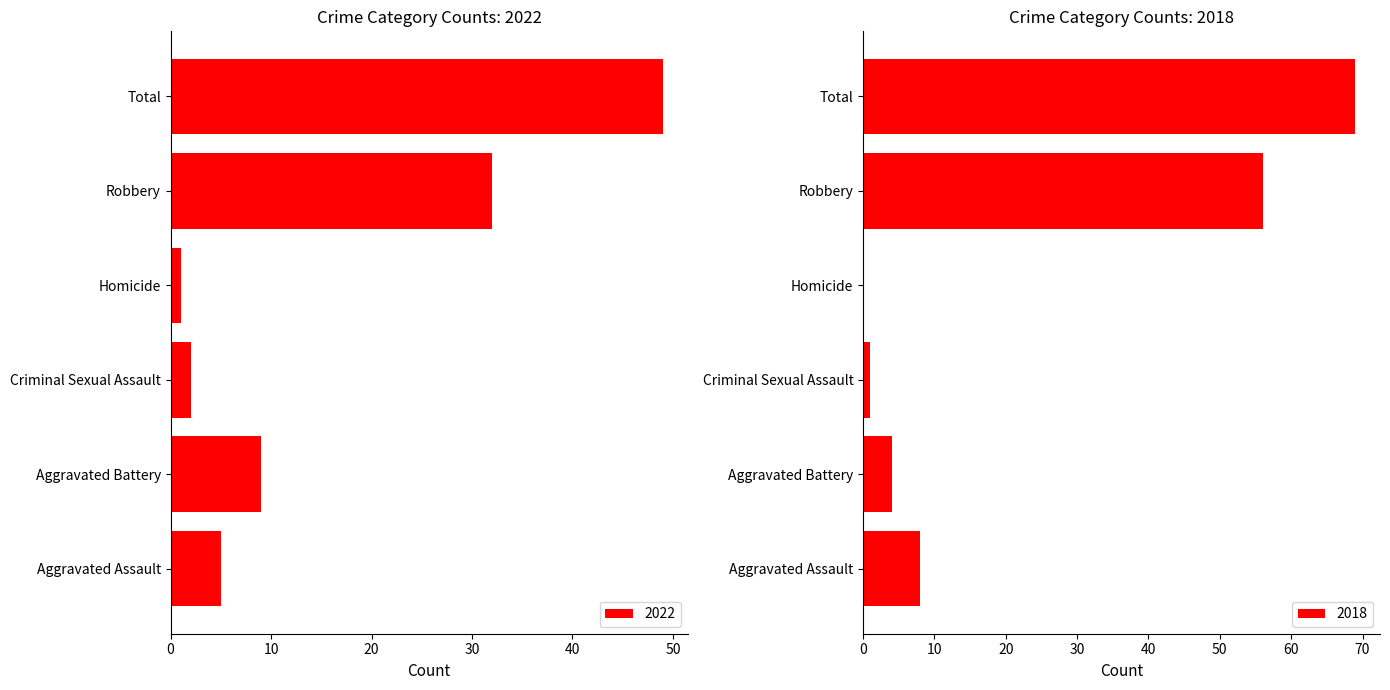

At which label does 2017 reach its minimum?

Homicide